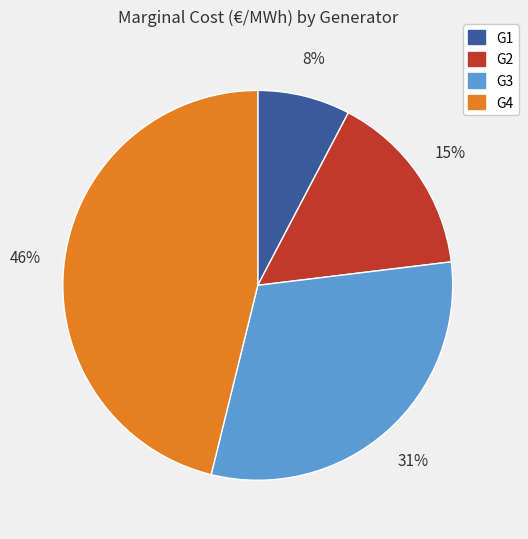

Is it true that G4 is 46% of the pie?

True